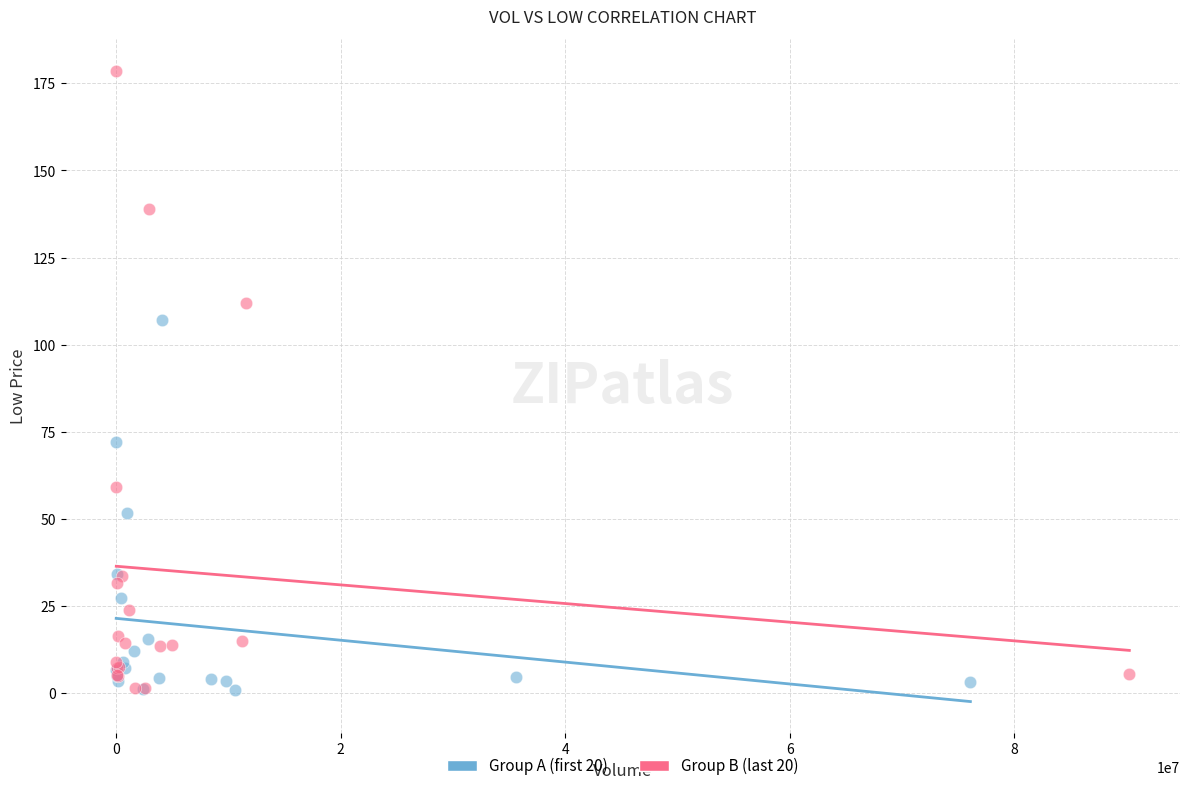

Which series has the largest Y range (max minus min)?

Group B (last 20)